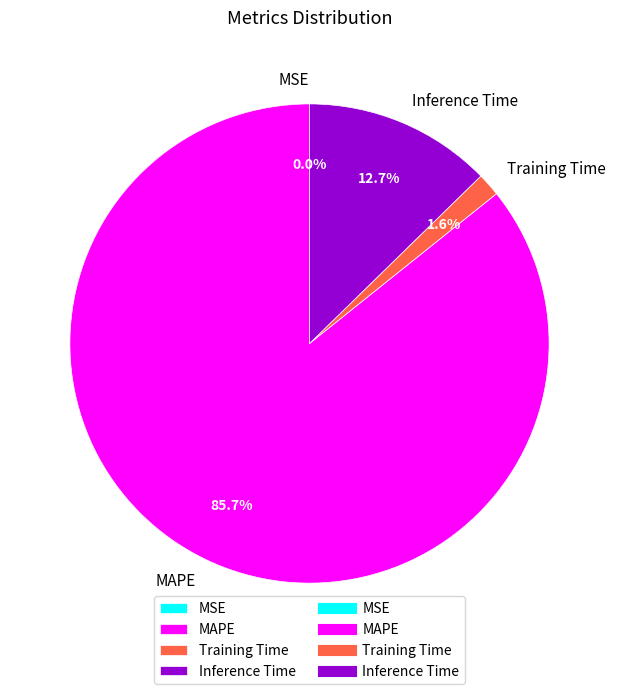

What is the largest slice in the pie chart?

MAPE